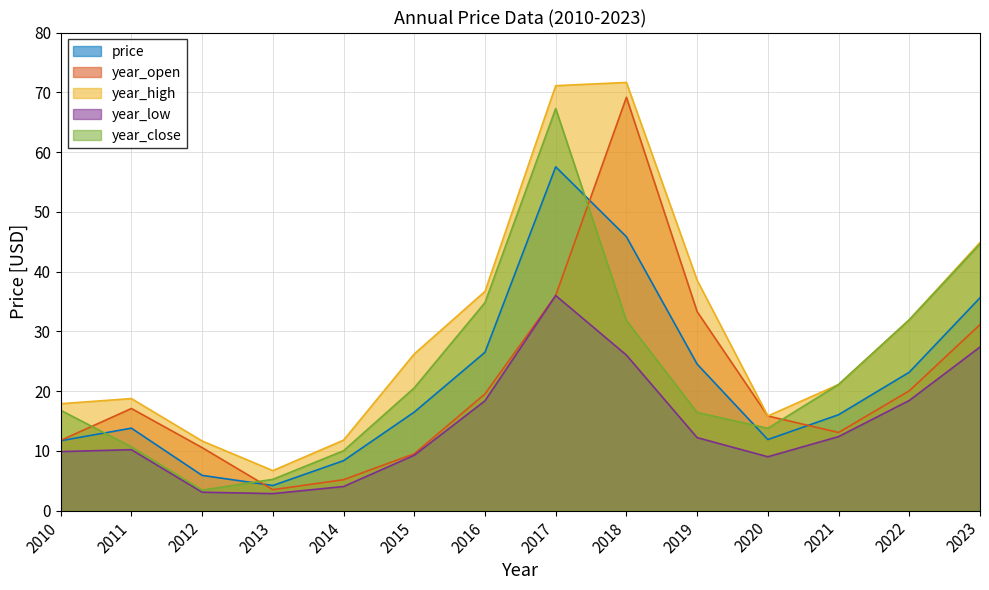

At how many categories does at least one series exceed 55?

2